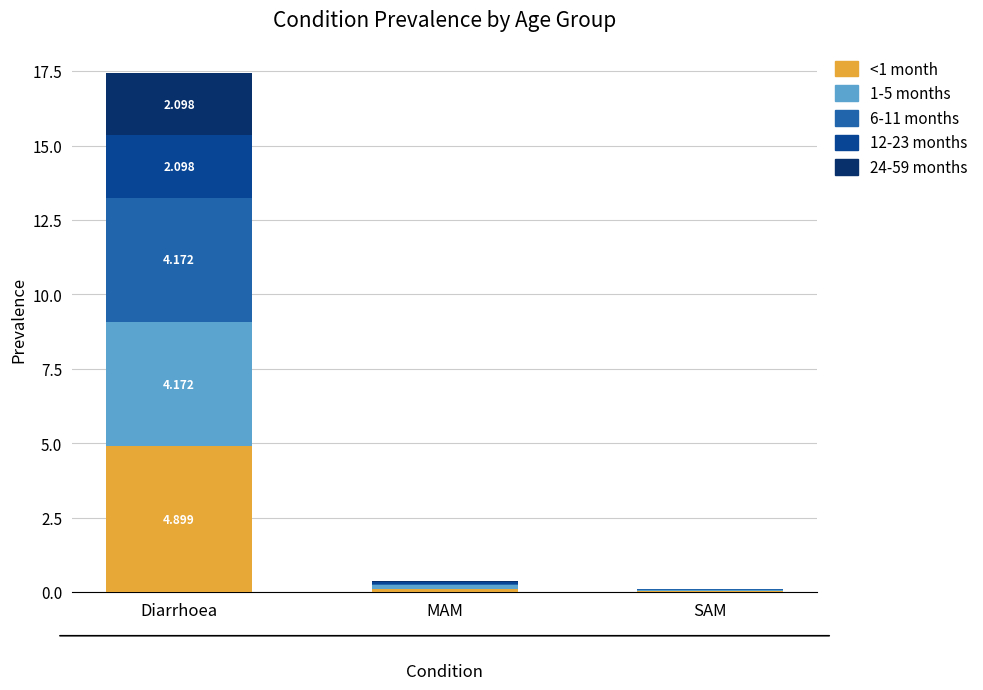

How many data points does each series have?

3